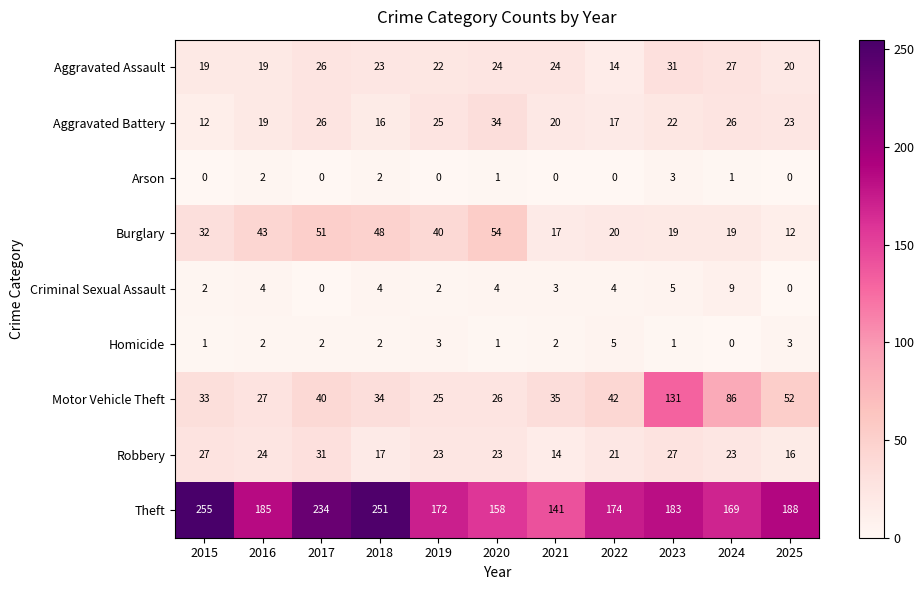

What is the spread (max minus min) of values at 2015?

255